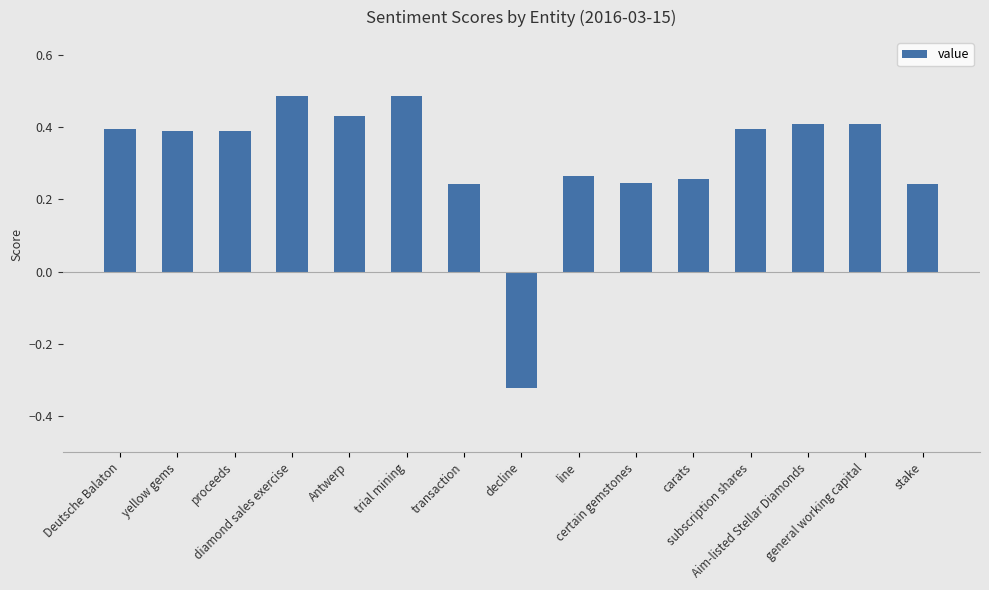

How many values are between 0 and 1?

14